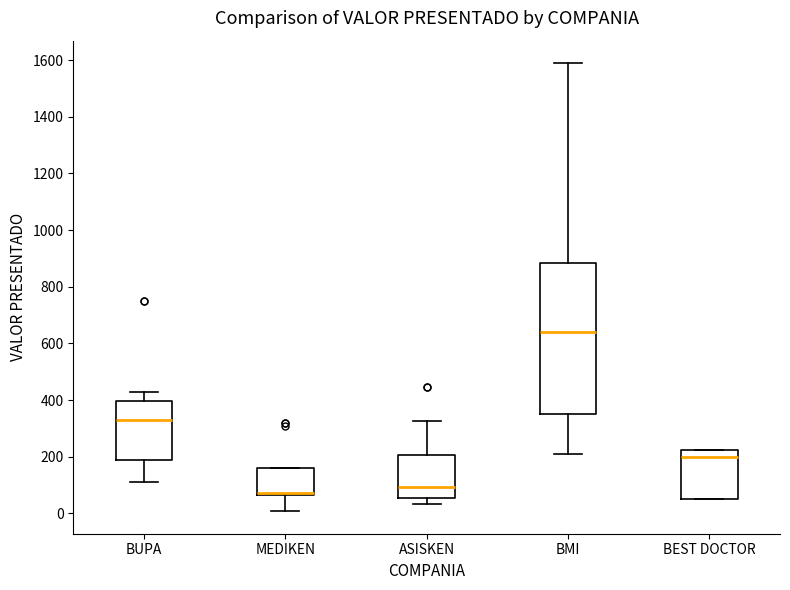

Comparing the boxes themselves (not the whiskers), which one is the tallest?

BMI